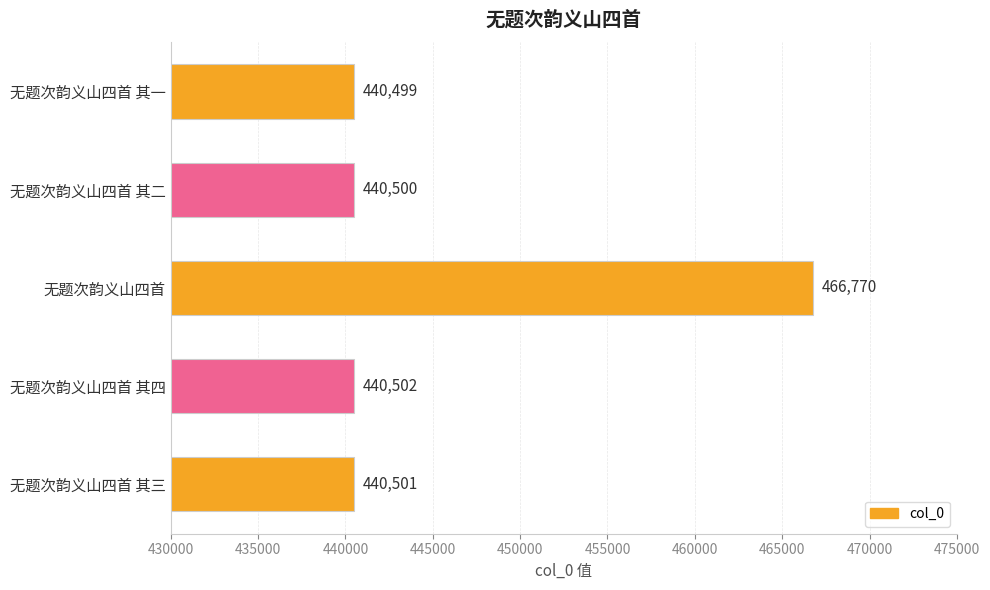

Rank the categories by value from highest to lowest.

无题次韵义山四首, 无题次韵义山四首 其四, 无题次韵义山四首 其三, 无题次韵义山四首 其二, 无题次韵义山四首 其一